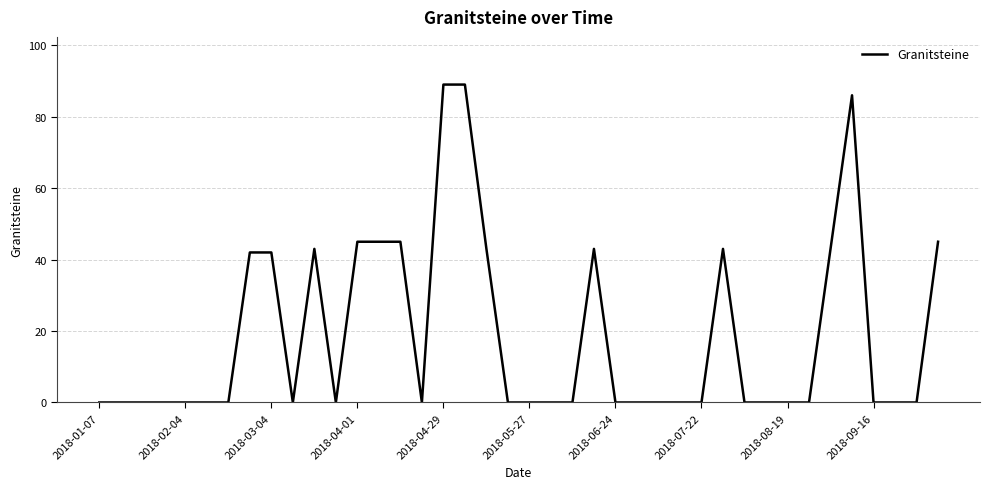

What is the greatest value displayed?

89